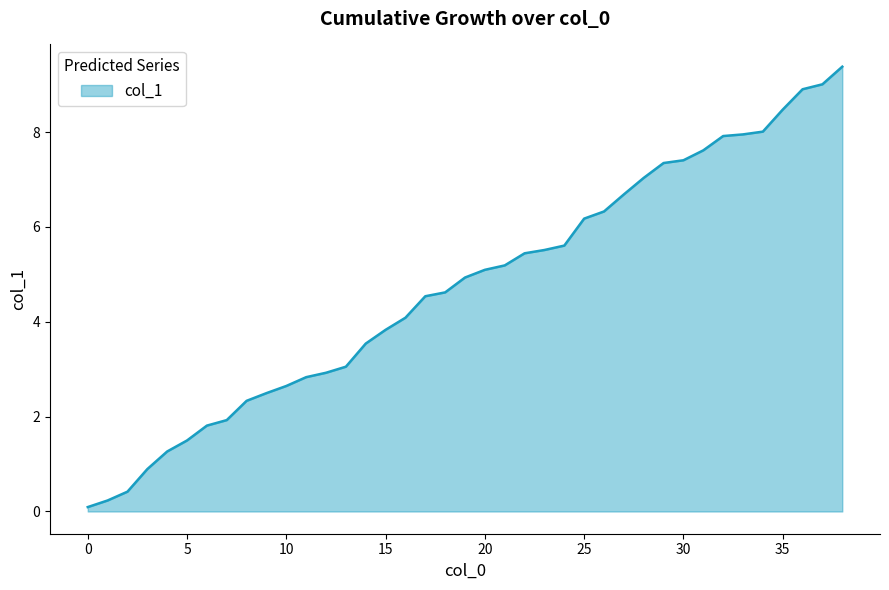

What is the greatest value displayed?

9.4